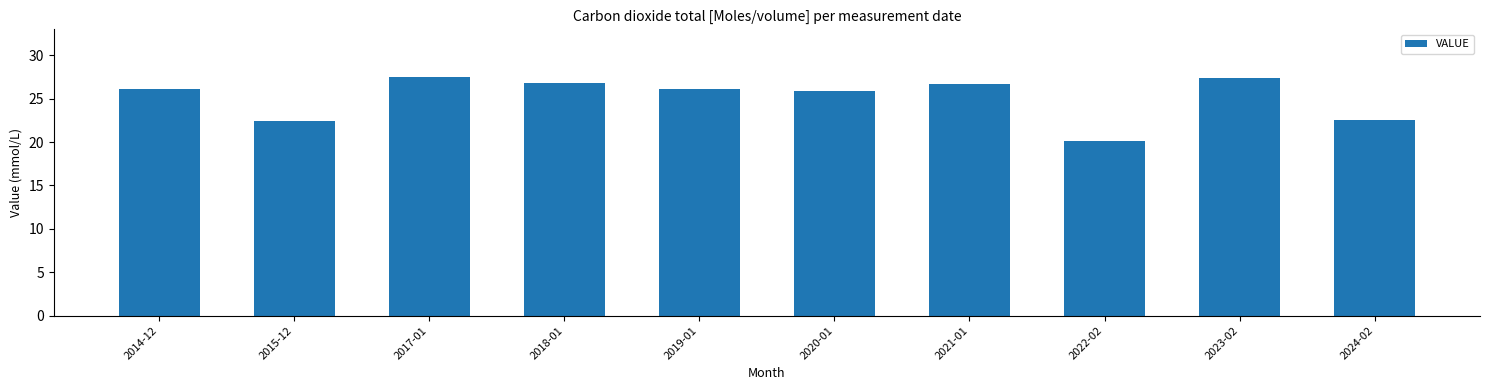

What is the difference between the values at 2015-12 and 2020-01?

3.5